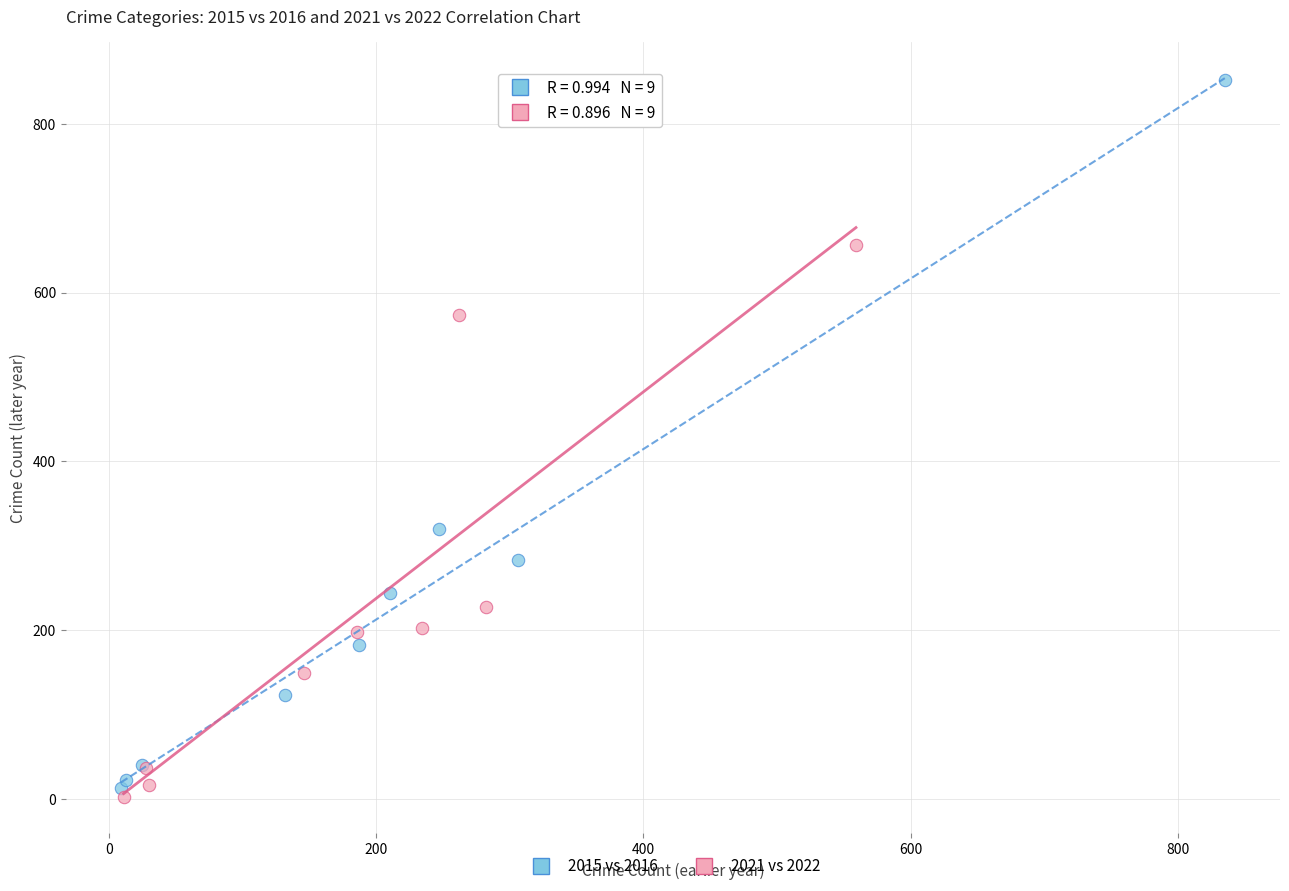

Which series reaches the maximum Y coordinate?

2015 vs 2016